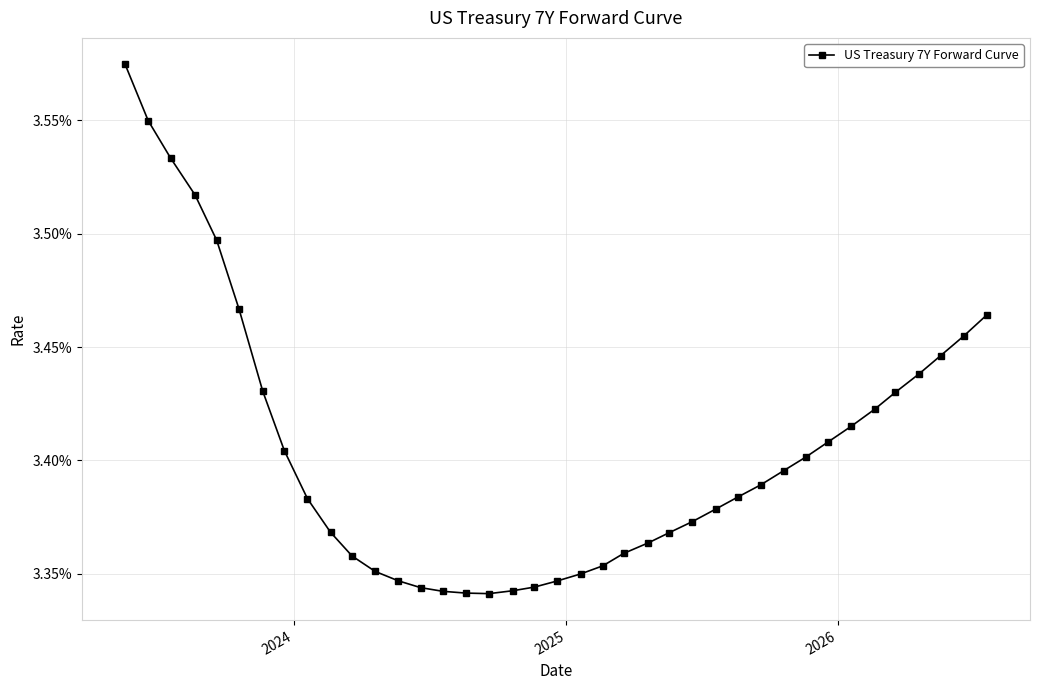

Does the chart have visible grid lines?

Yes